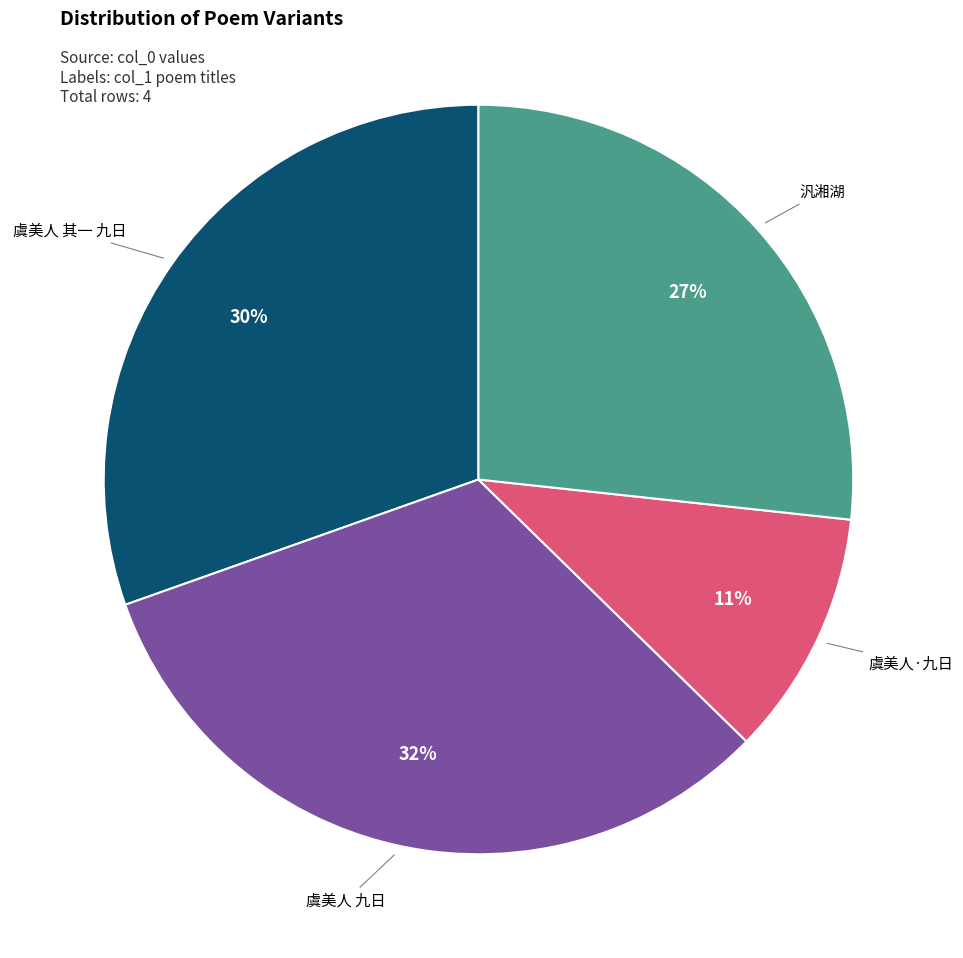

How many segments does this pie chart have?

4